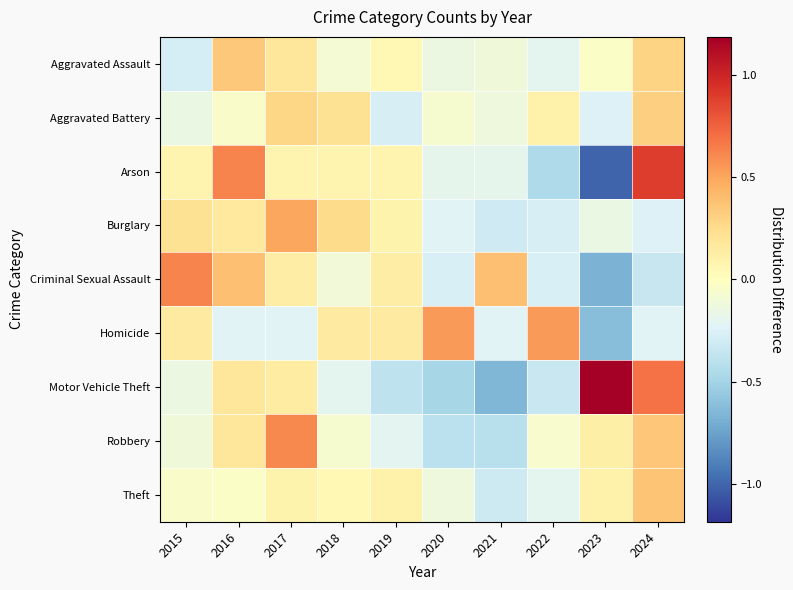

What is the spread (max minus min) of values at 2023?

2.2